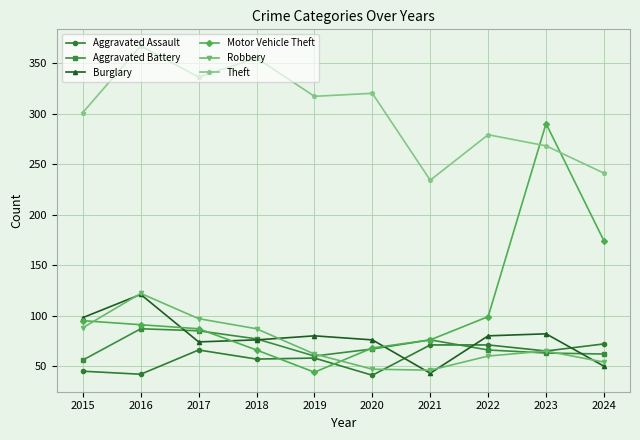

How many lines are shown in the chart?

6